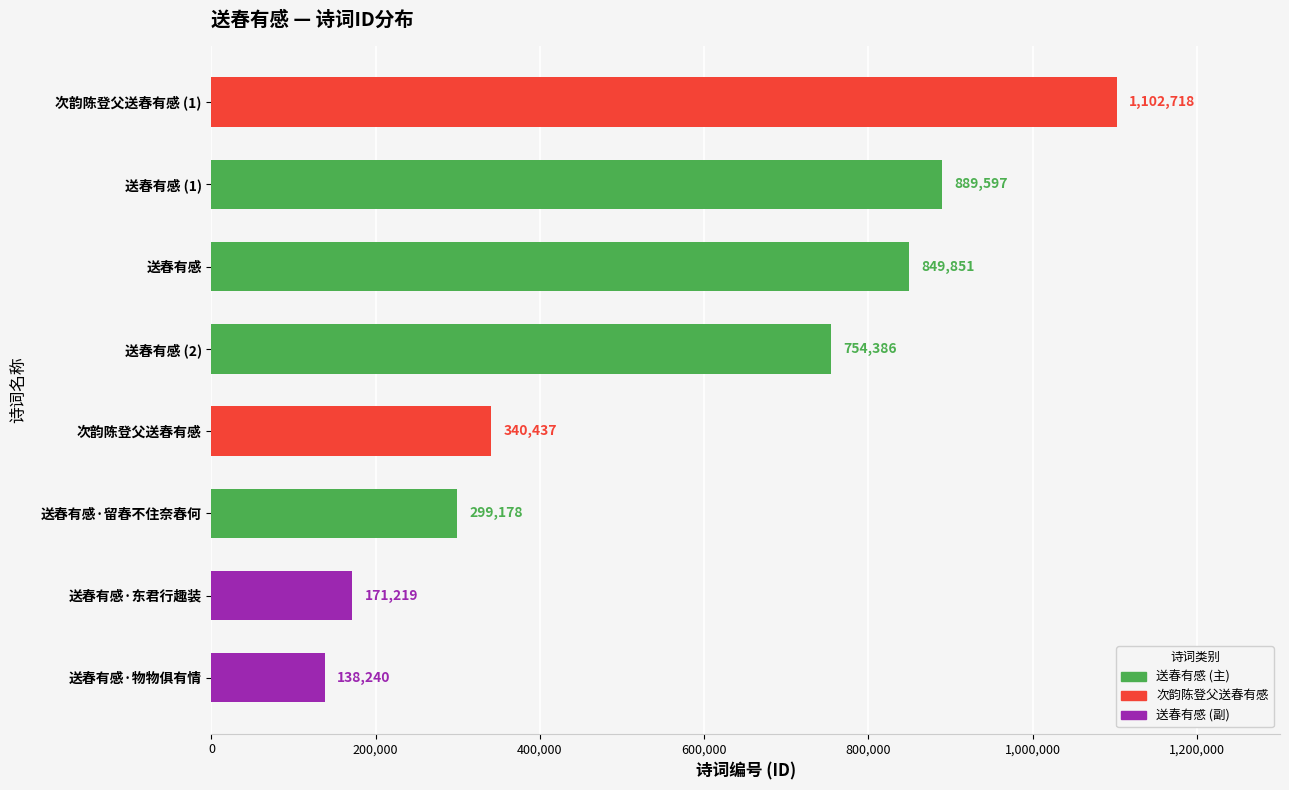

Reading bottom to top, extract all data points from this chart.

138240	171219	299178	340437	754386	849851	889597	1102718